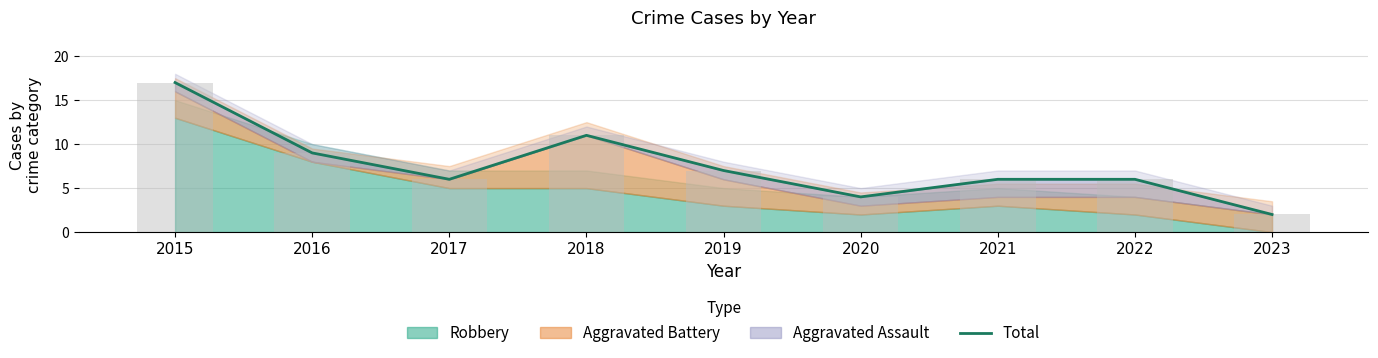

What is the difference between the maximum and minimum values?

15